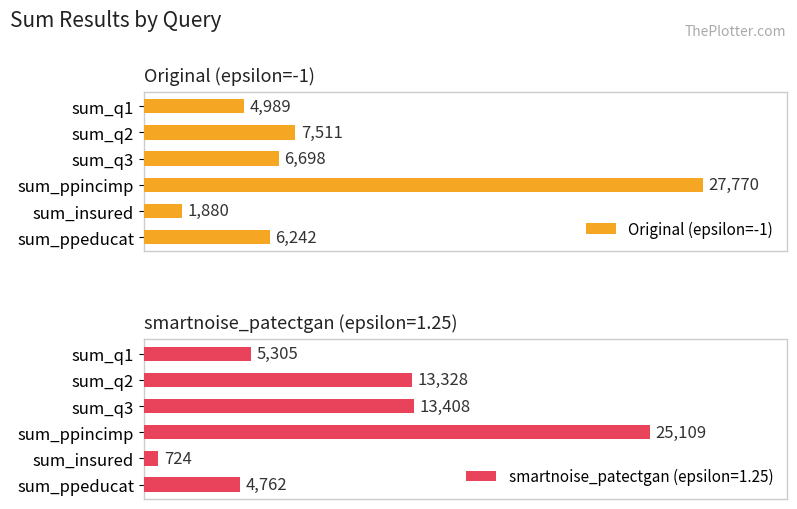

Rank the categories by Original (epsilon=-1) value from highest to lowest.

sum_ppincimp, sum_q2, sum_q3, sum_ppeducat, sum_q1, sum_insured